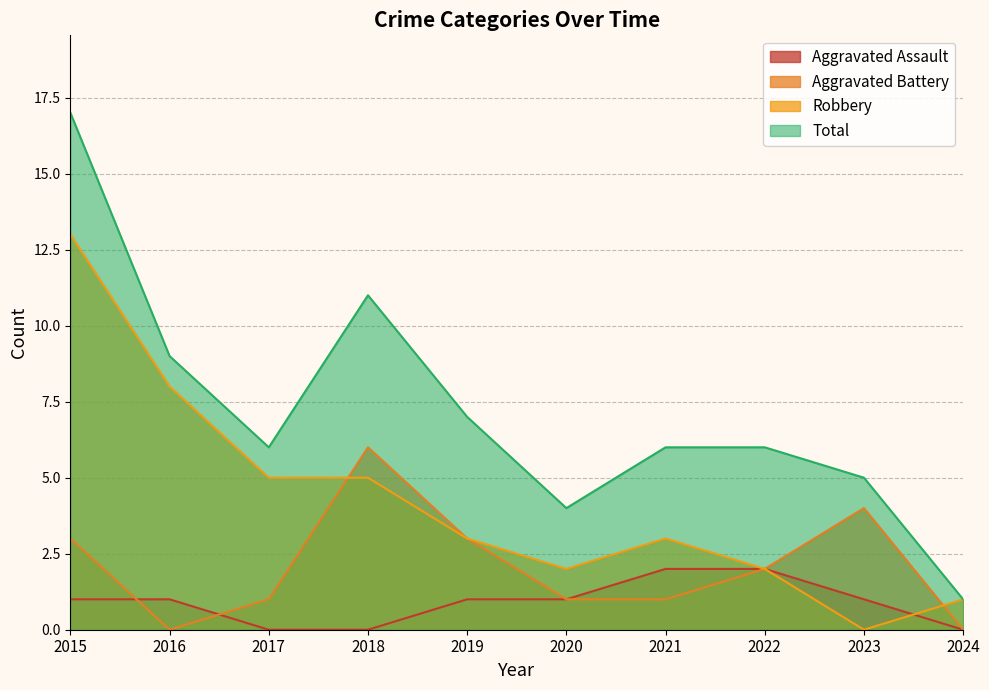

Which series changed the most between 2018 and 2024?

Total